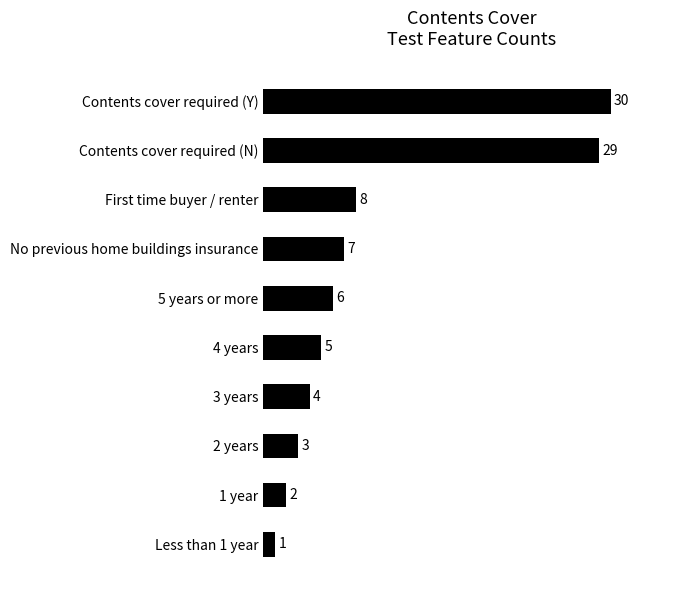

What is the change in value from Contents cover required (N) to Less than 1 year?

-28